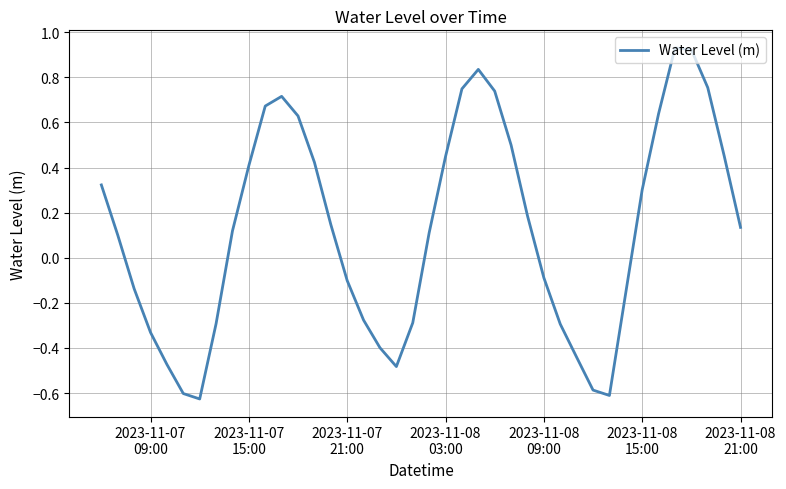

What is the difference between the maximum and minimum values?

1.6